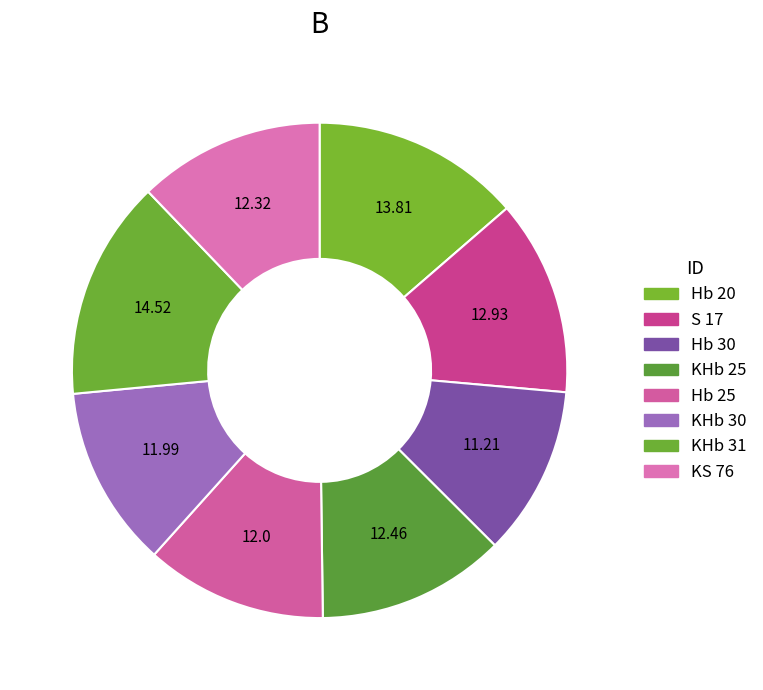

How many segments does this pie chart have?

8